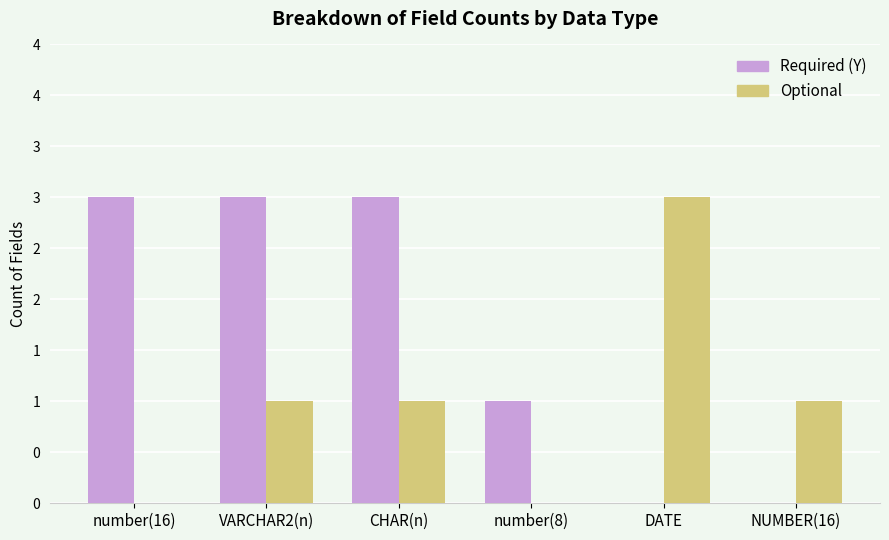

What are all the series names shown in the legend?

Required (Y), Optional